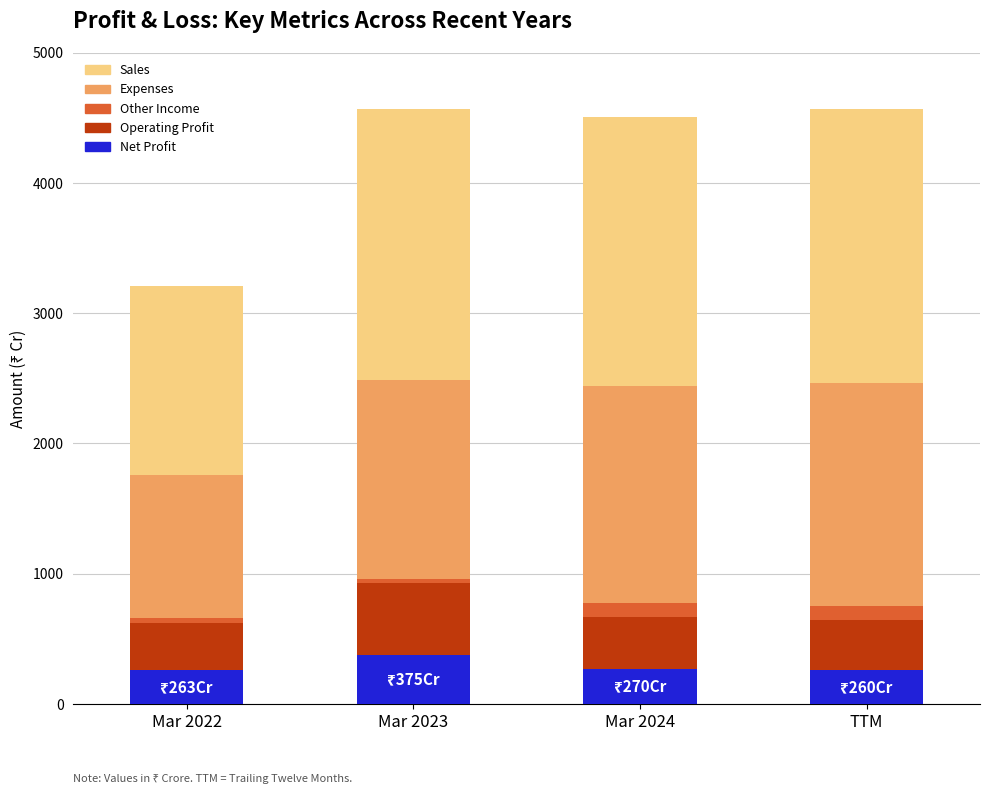

What is the total value across all series at TTM?

4565